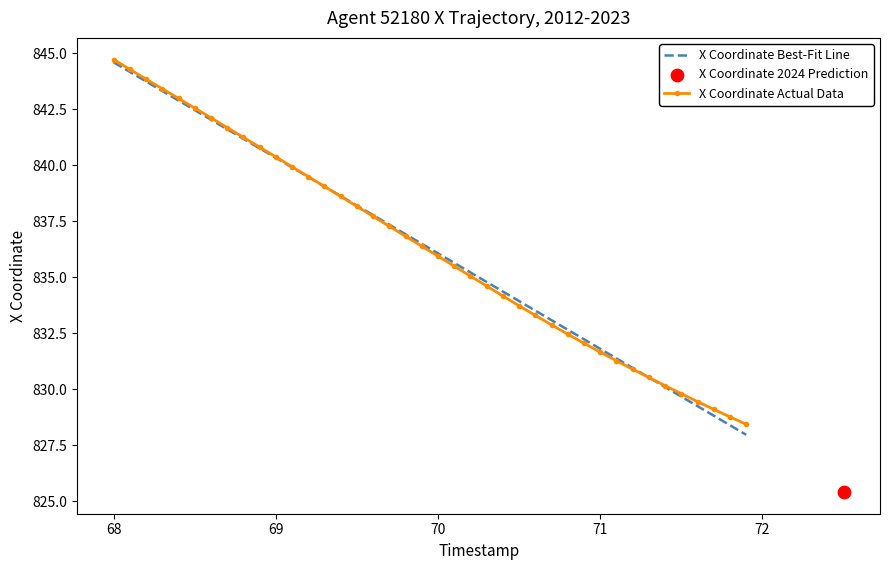

What is the highest value of the X Coordinate Best-Fit Line series?

844.6